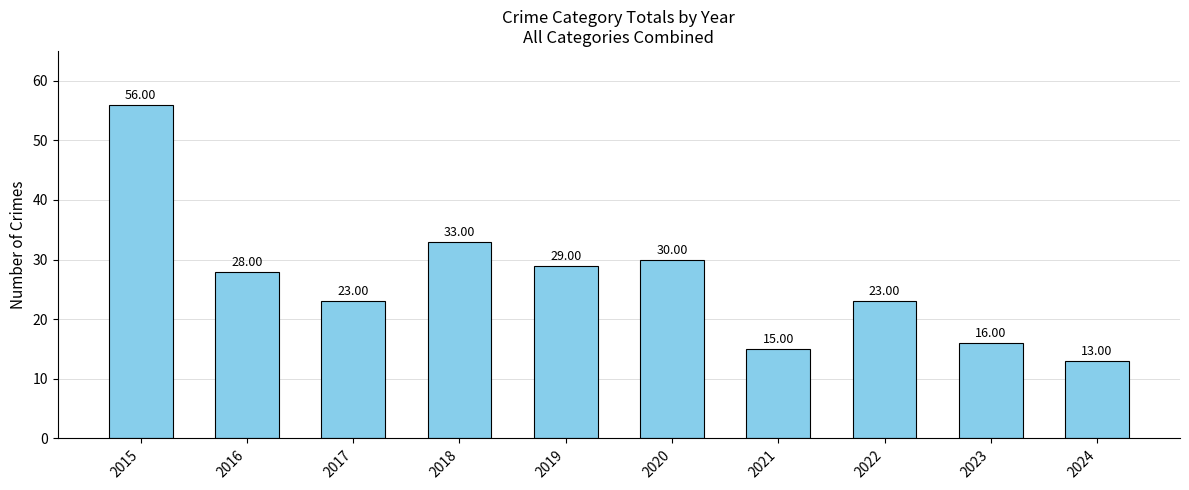

Which has a higher value, 2023 or 2019?

2019